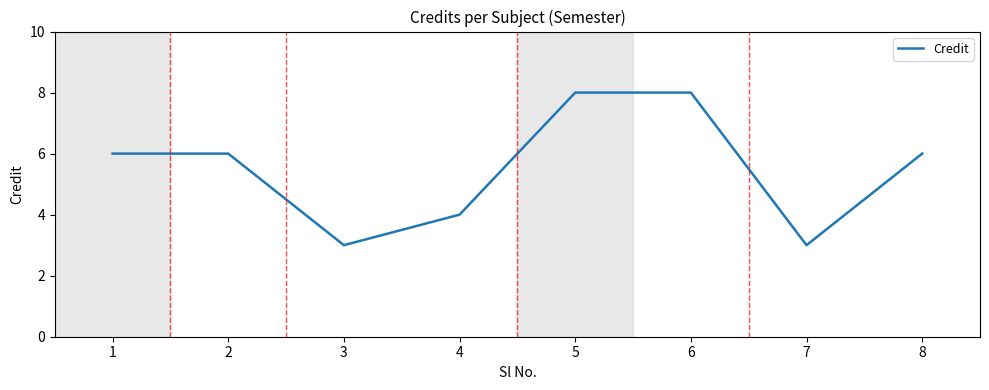

Count the values in the range 4 to 8.

6